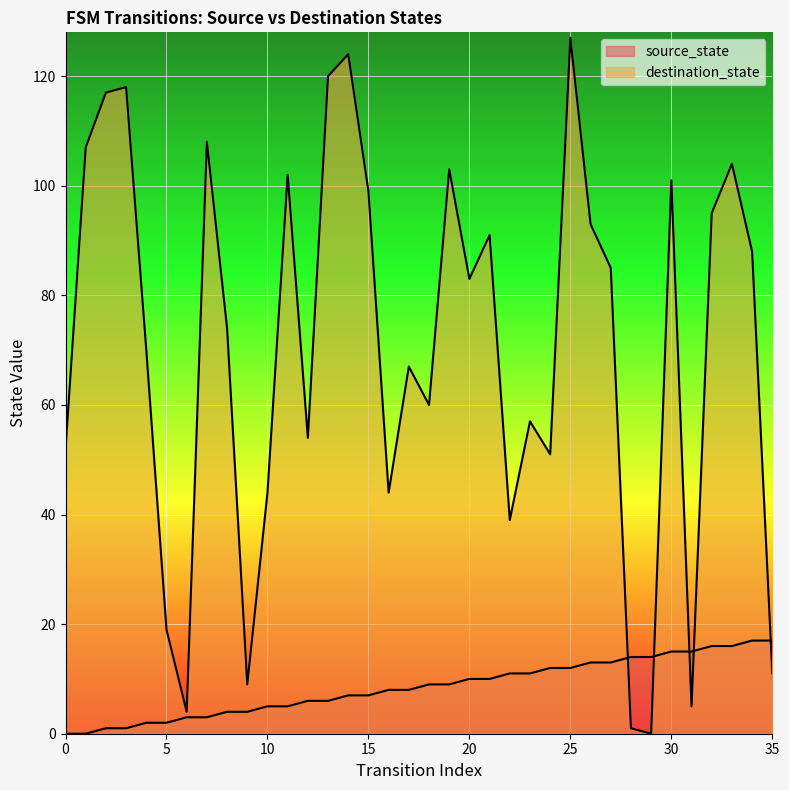

How many lines are shown in the chart?

2